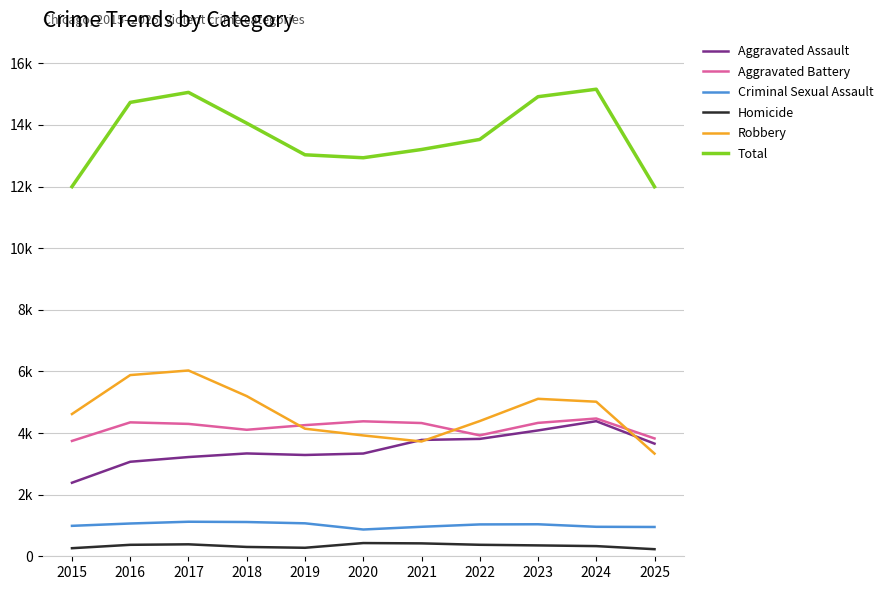

What is the value of the Aggravated Assault point at the 4th from the left?

3338